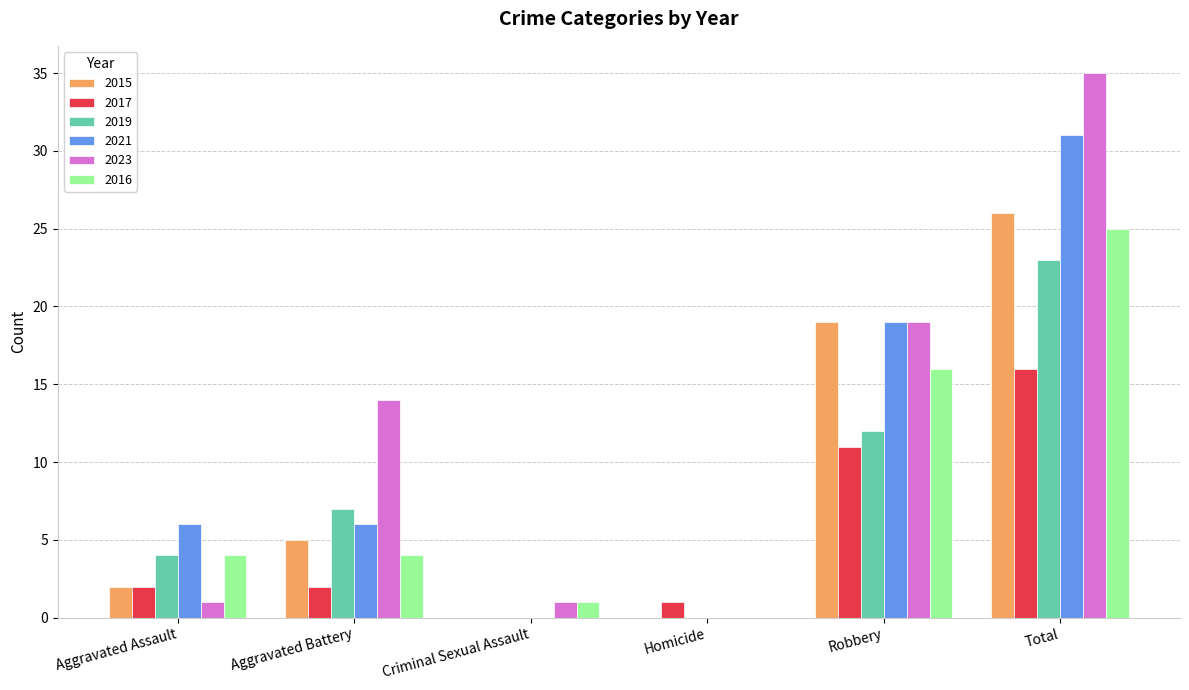

Reading left to right, extract all data points from this chart.

2015: 2	5	0	0	19	26
2017: 2	2	0	1	11	16
2019: 4	7	0	0	12	23
2021: 6	6	0	0	19	31
2023: 1	14	1	0	19	35
2016: 4	4	1	0	16	25